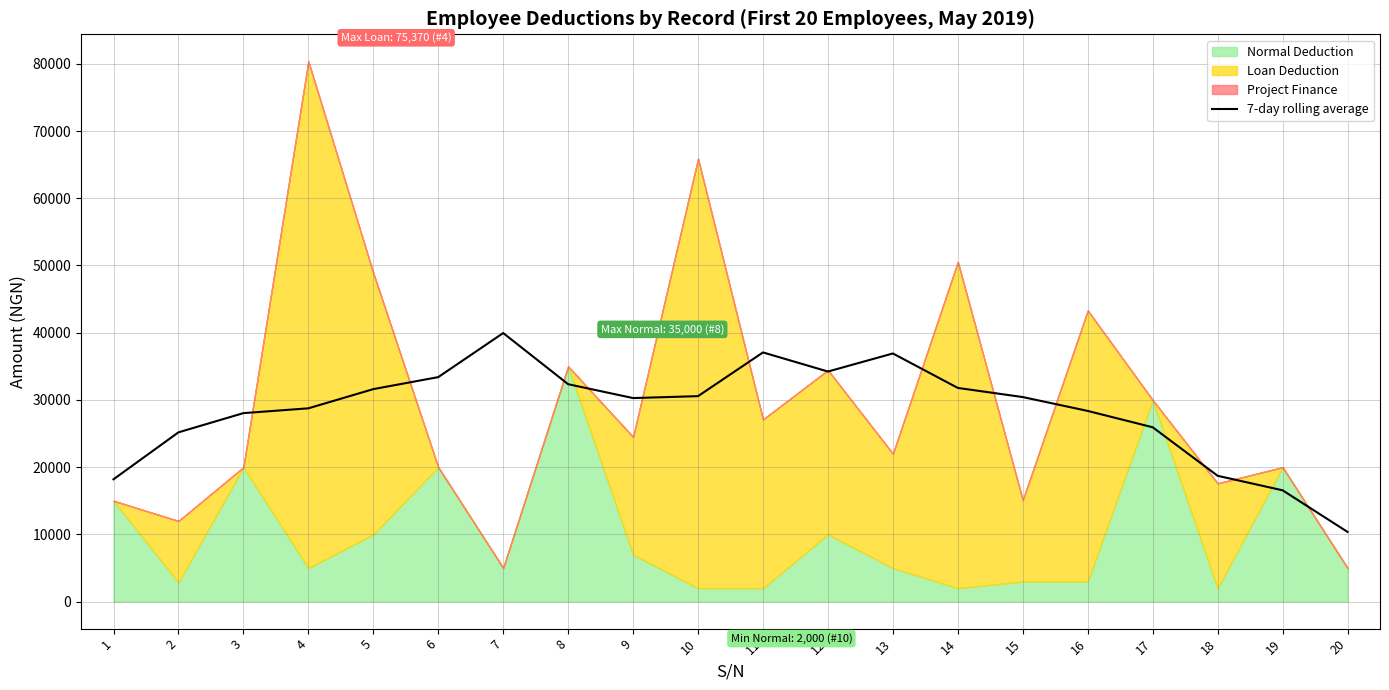

What is the value of the 20th point from the left?

10370.8